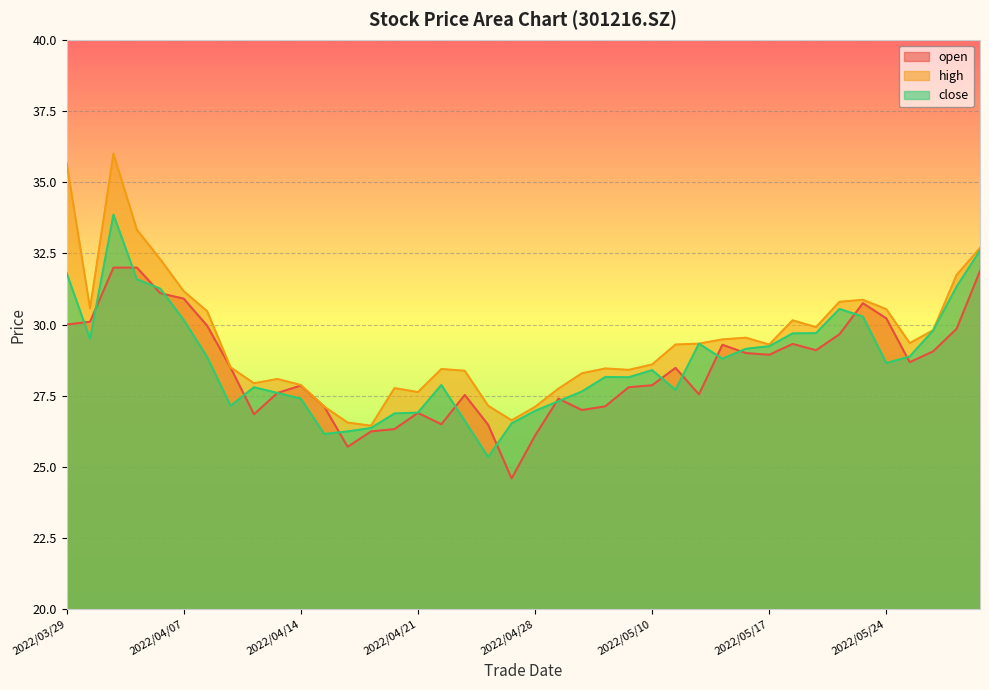

At which label is high closest to 31?

2022/05/23